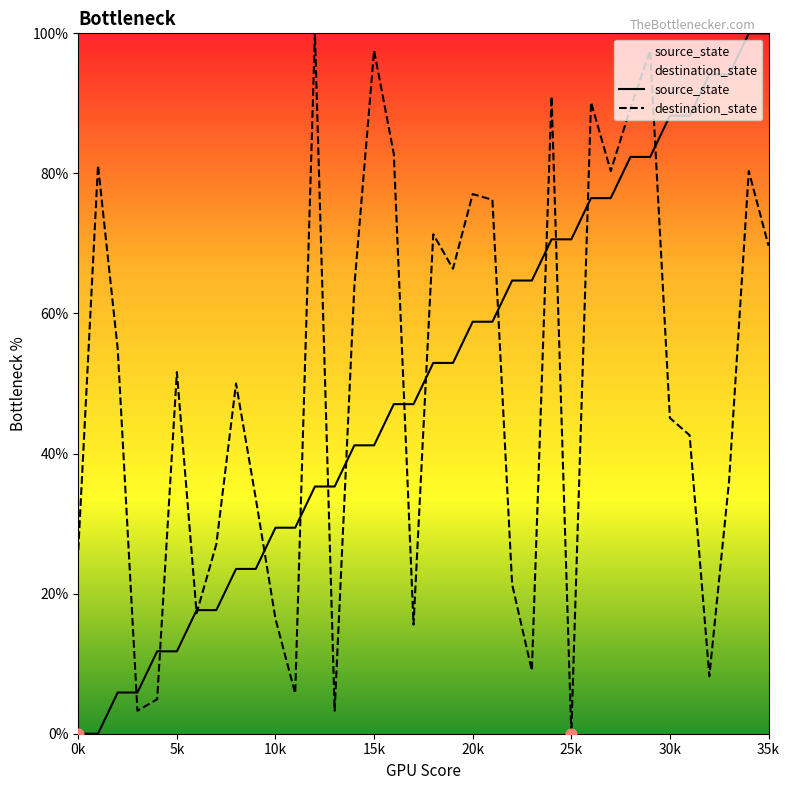

Which series contains the lowest Y value?

source_state